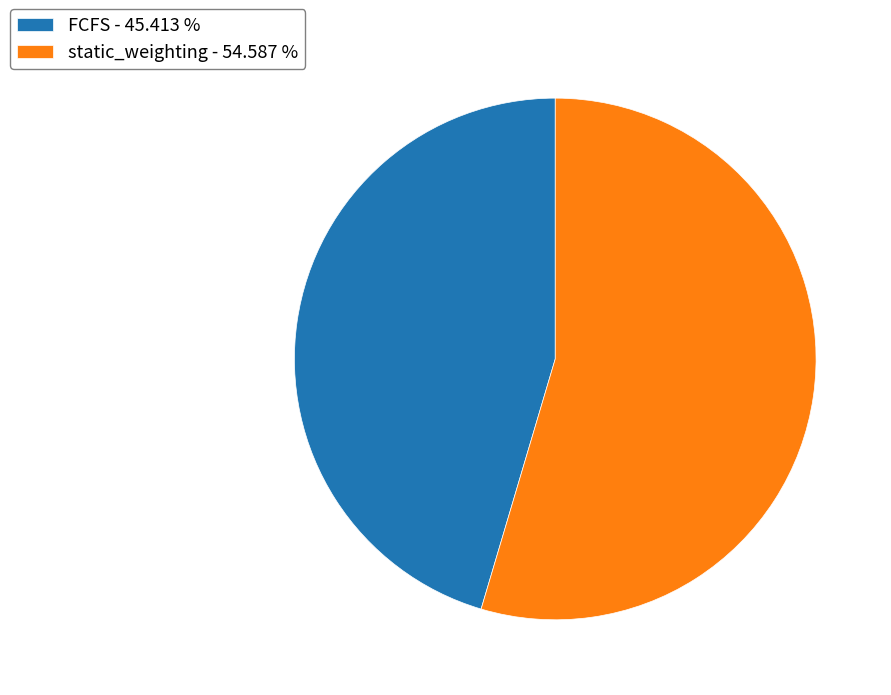

How many slices are in this pie chart?

2